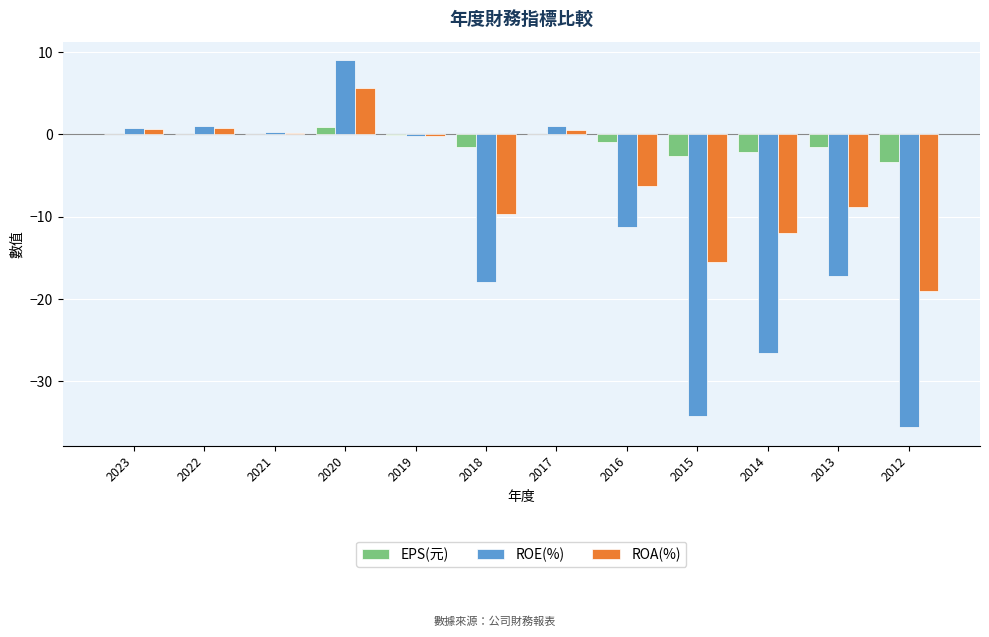

What is the highest value of the ROA(%) series?

5.7